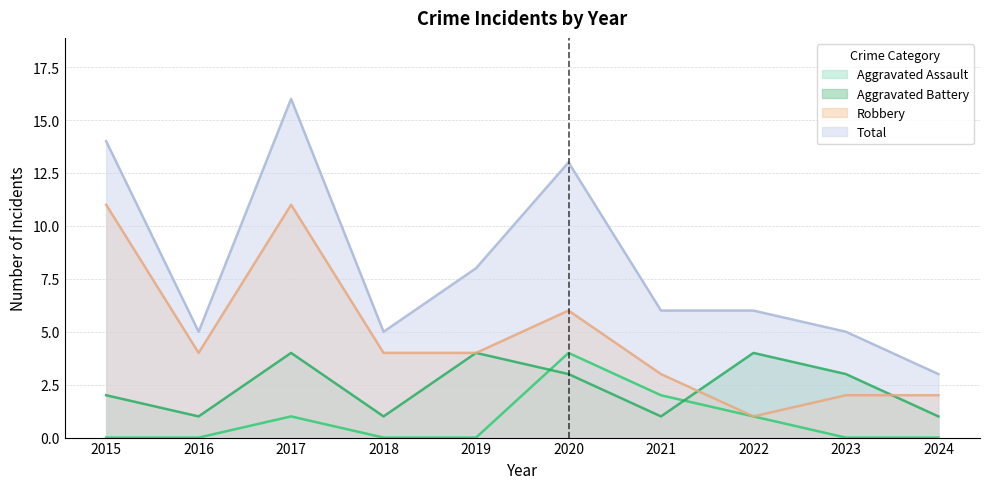

What are all the series names shown in the legend?

Aggravated Assault, Aggravated Battery, Robbery, Total